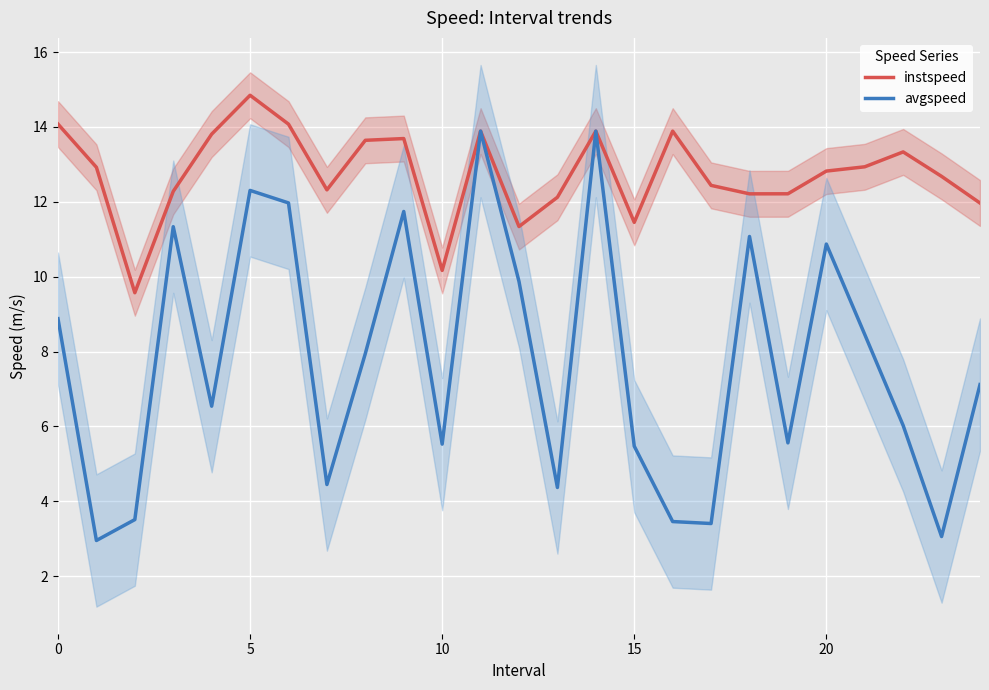

What is the maximum value for avgspeed?

13.9